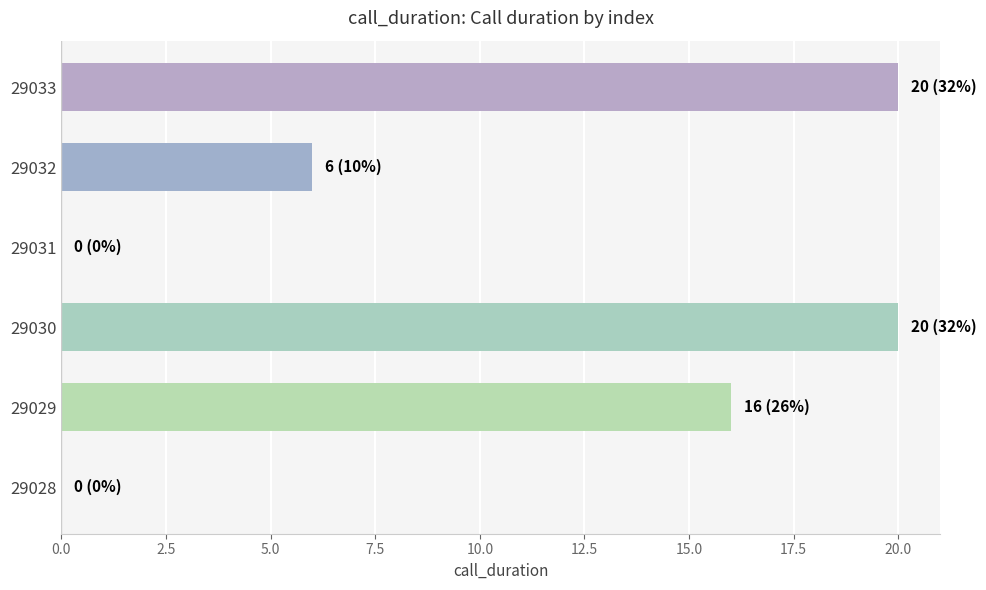

At which label is the value closest to 10?

29032